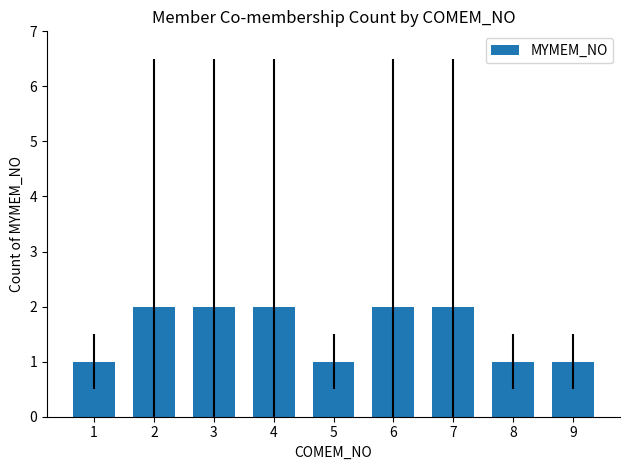

Count the number of categories in the chart.

9